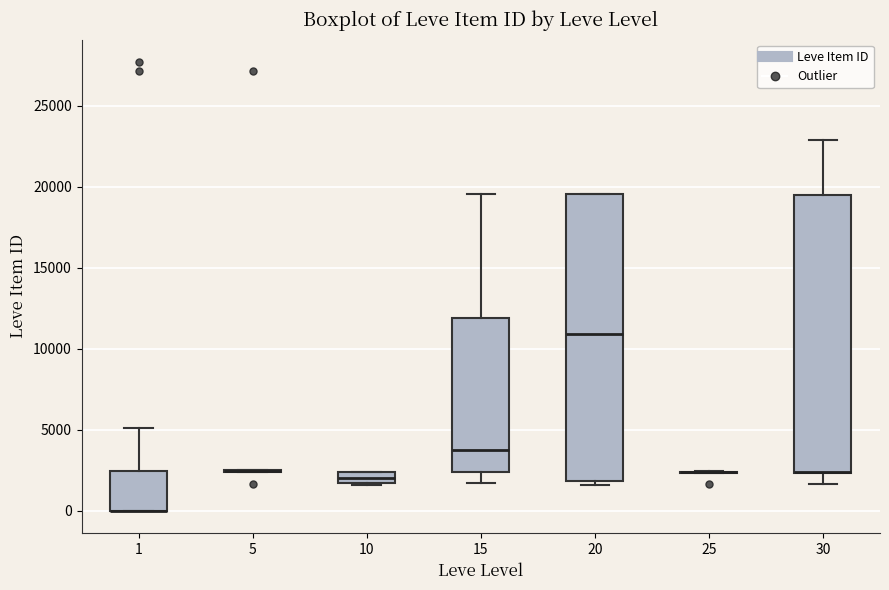

Where is the upper edge of the box at x = 30 on the y-axis? The values are not printed on the chart, so give them approximately, as read against the axis.

19500